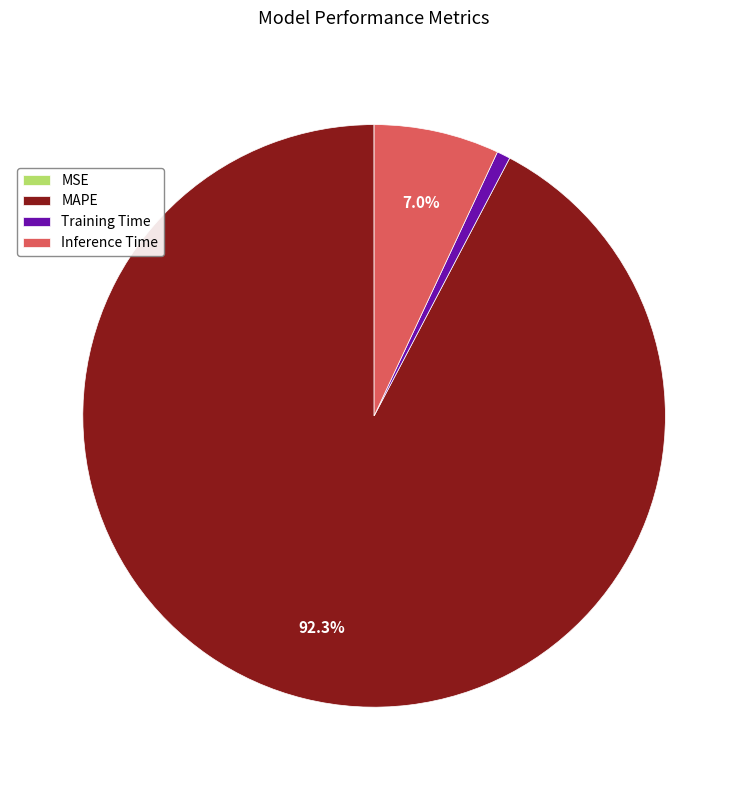

Which category has the biggest portion of the pie?

MAPE